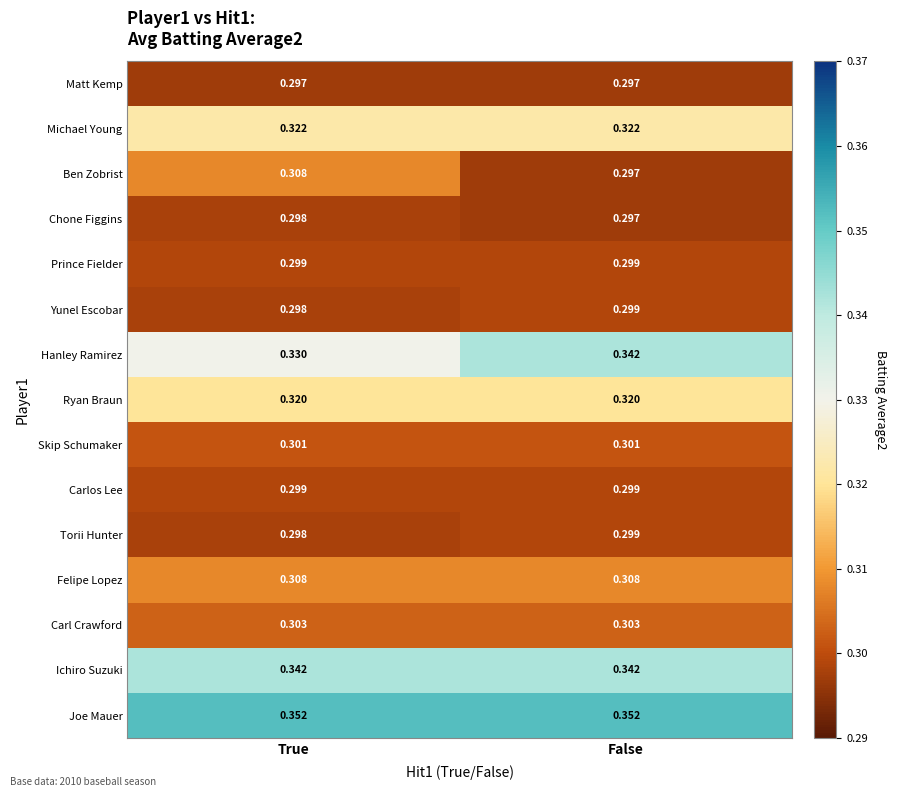

Which series has the widest spread of values?

Hanley Ramirez